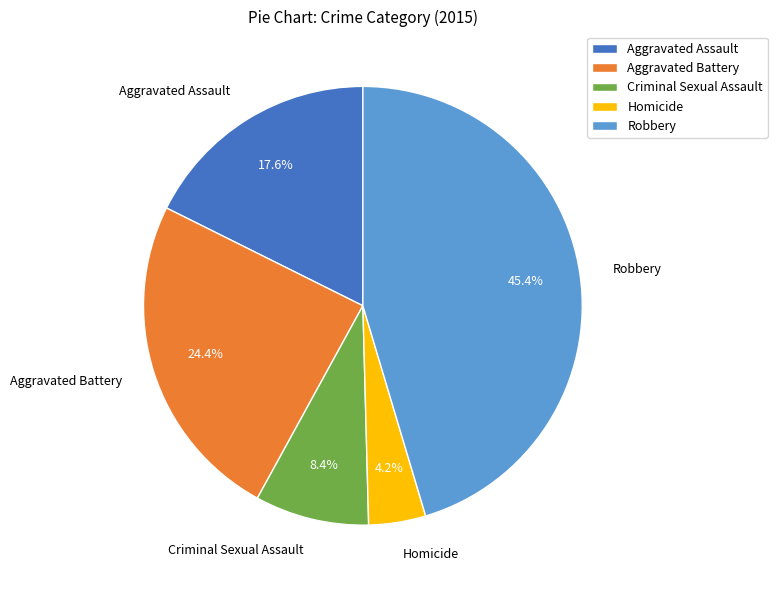

Which slice is the largest?

Robbery